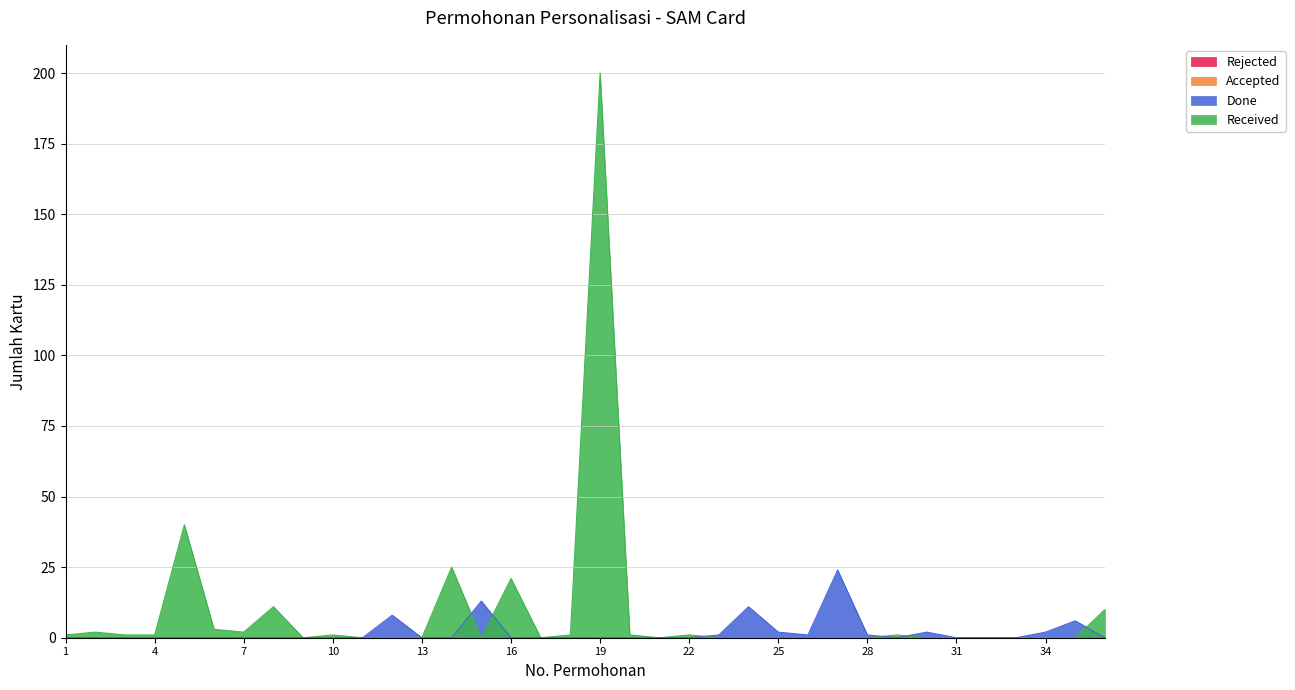

What is the greatest value displayed?

200